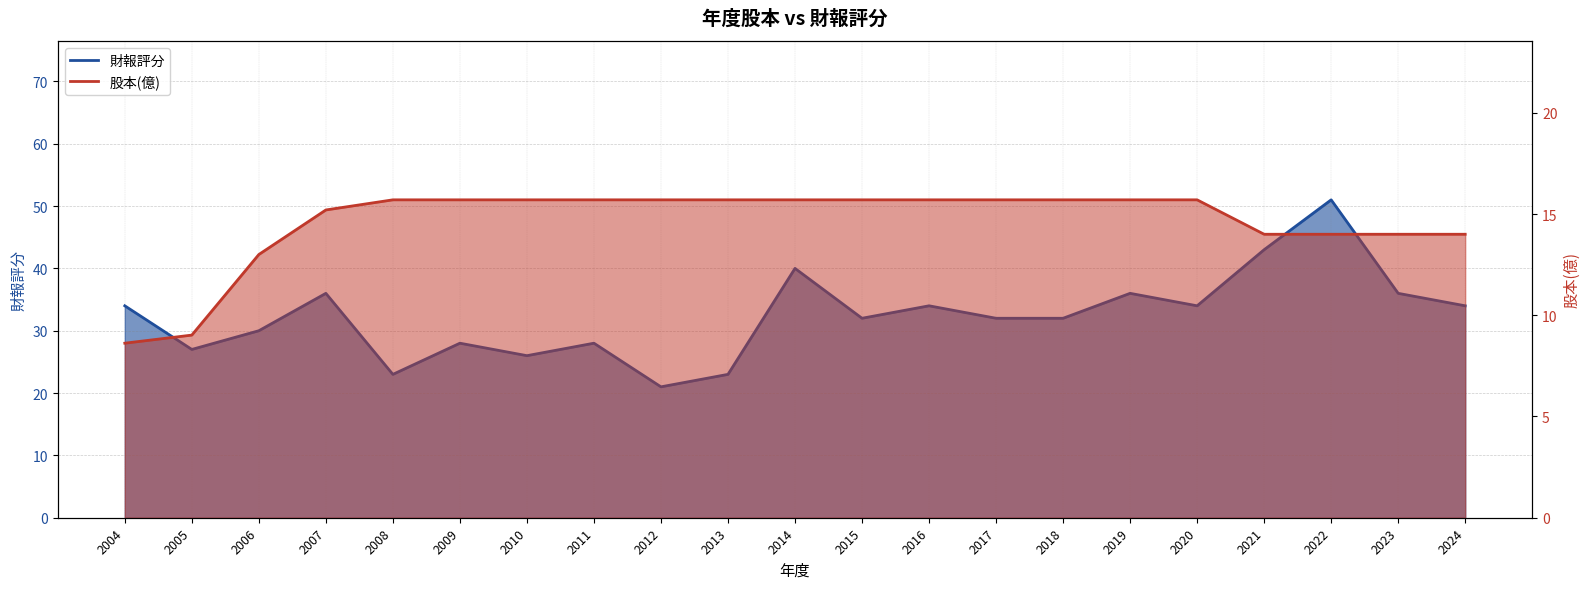

How many data points in 股本(億) are above 15?

14